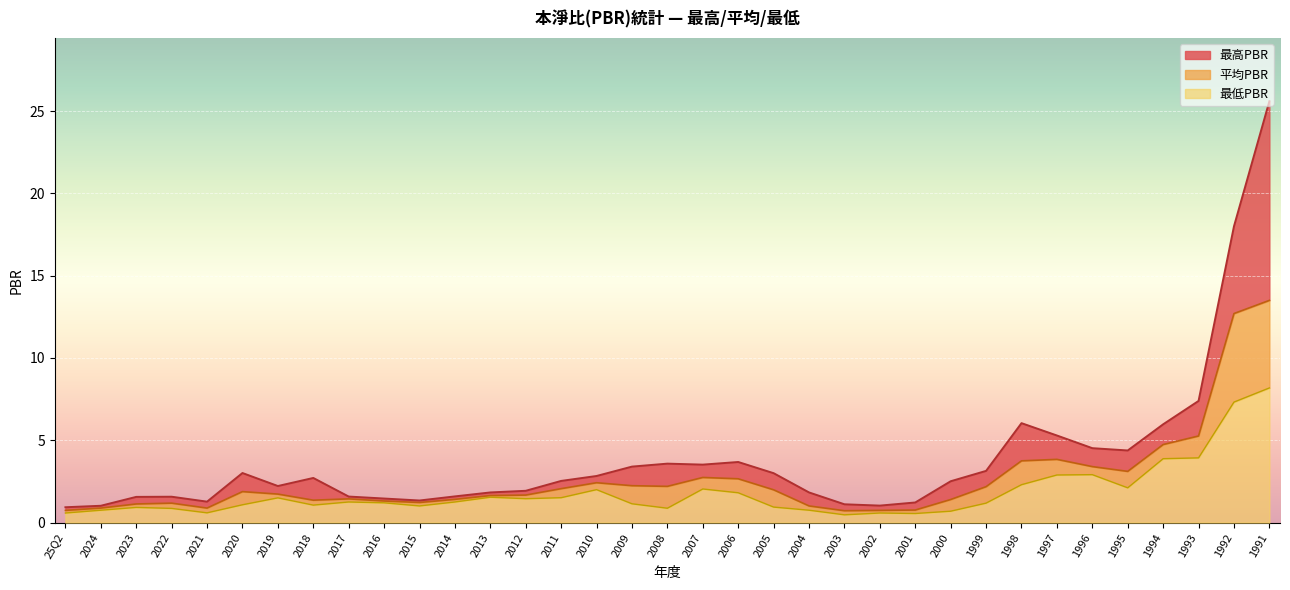

At which label does 最低PBR first exceed 1?

2020